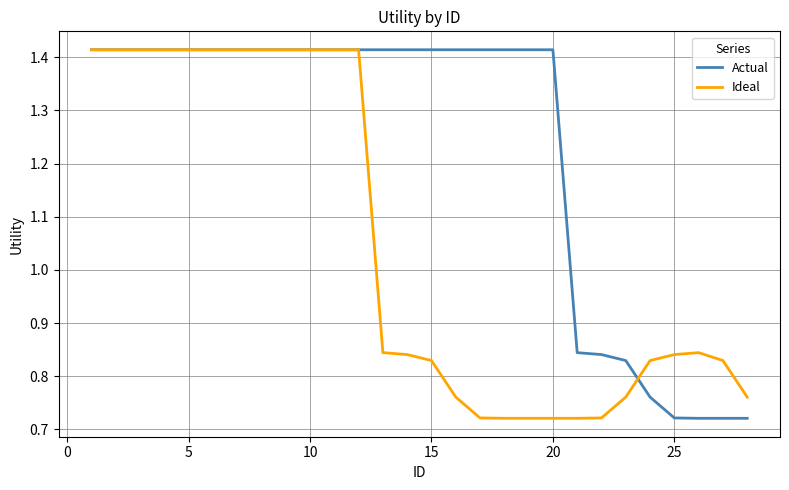

Which series ends up on top after the final intersection of Ideal and Actual?

Ideal